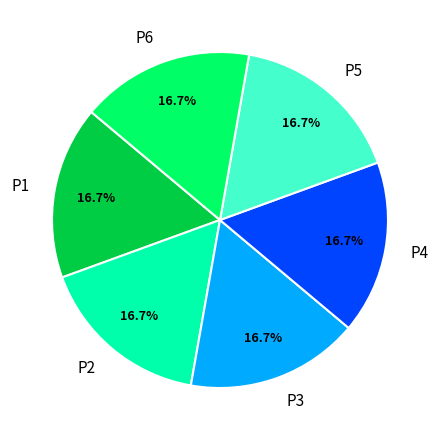

Is it true that P1 is 17% of the pie?

True